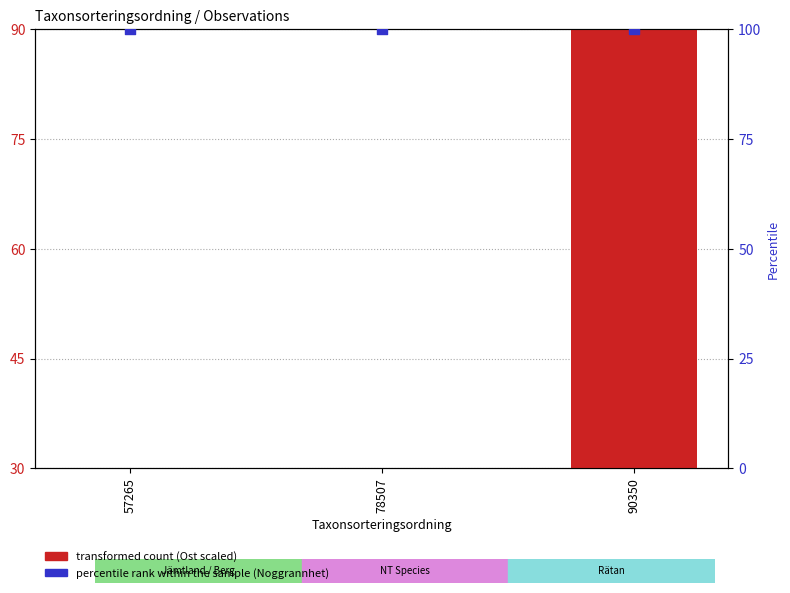

What is the total value across all series at 78507?

130